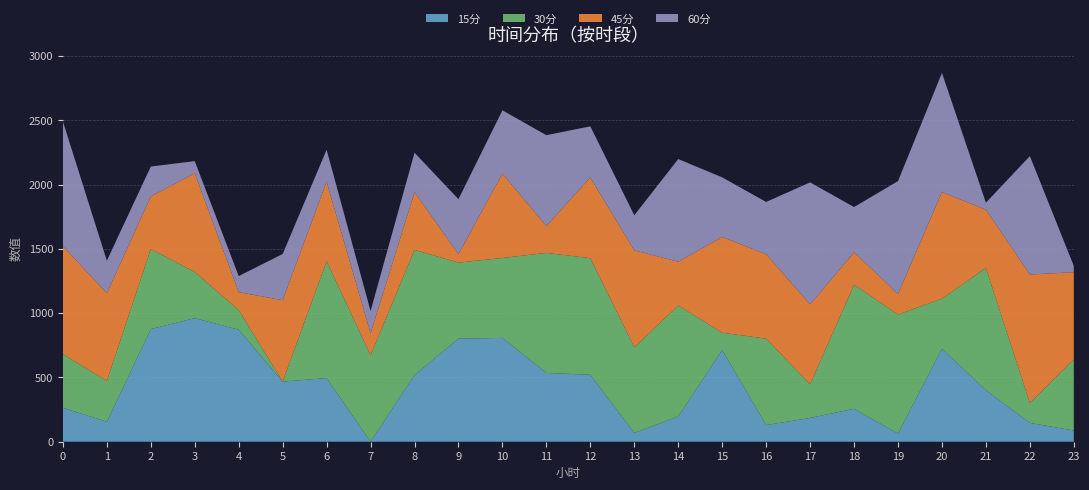

Reading left to right, extract all data points from this chart.

15分: 0=263.6	1=155.2	2=876.5	3=961.1	4=871.5	5=467.7	6=495.2	7=0.0	8=518.8	9=802.0	10=807.8	11=535.1	12=521.2	13=68.4	14=197.0	15=713.6	16=129.9	17=184.7	18=256.4	19=63.1	20=723.1	21=400.7	22=146.4	23=87.3
30分: 0=417.5	1=317.8	2=622.8	3=359.6	4=151.9	5=0.0	6=908.5	7=672.7	8=973.9	9=591.5	10=621.8	11=934.1	12=906.5	13=666.3	14=862.3	15=134.4	16=672.0	17=262.6	18=964.8	19=926.6	20=389.2	21=951.3	22=155.3	23=551.8
45分: 0=840.4	1=682.2	2=409.1	3=768.4	4=140.3	5=633.3	6=619.4	7=171.3	8=448.6	9=65.7	10=655.9	11=209.3	12=627.7	13=754.2	14=341.2	15=744.6	16=657.1	17=621.5	18=252.4	19=159.2	20=829.8	21=453.3	22=999.4	23=679.4
60分: 0=969.5	1=253.2	2=232.5	3=93.8	4=124.9	5=359.3	6=248.3	7=172.7	8=307.0	9=428.0	10=492.7	11=706.2	12=398.2	13=272.9	14=798.8	15=464.0	16=406.5	17=948.9	18=352.2	19=878.7	20=927.0	21=54.1	22=921.1	23=48.8